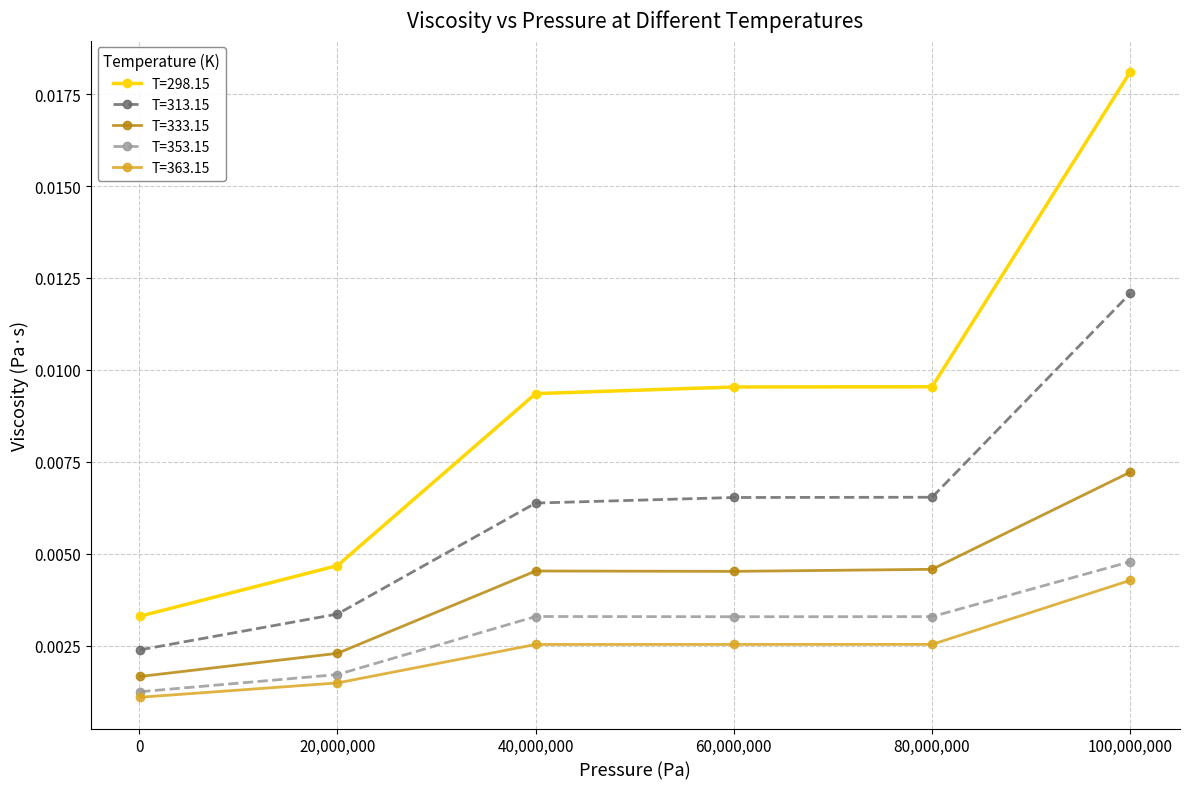

True or false: T=353.15 and T=333.15 cross at least once.

False